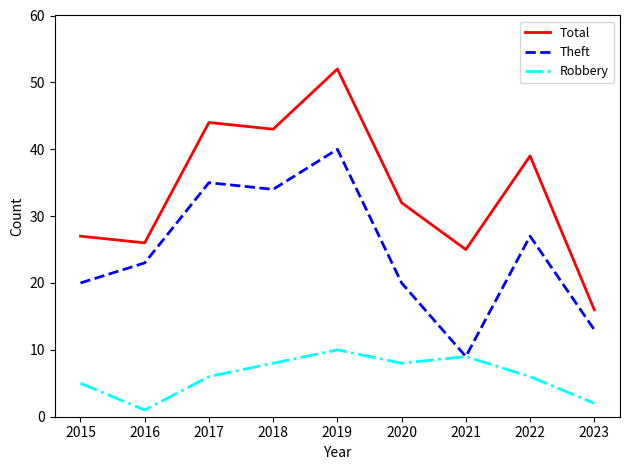

Is it true that Total equals 43 at 2018?

True